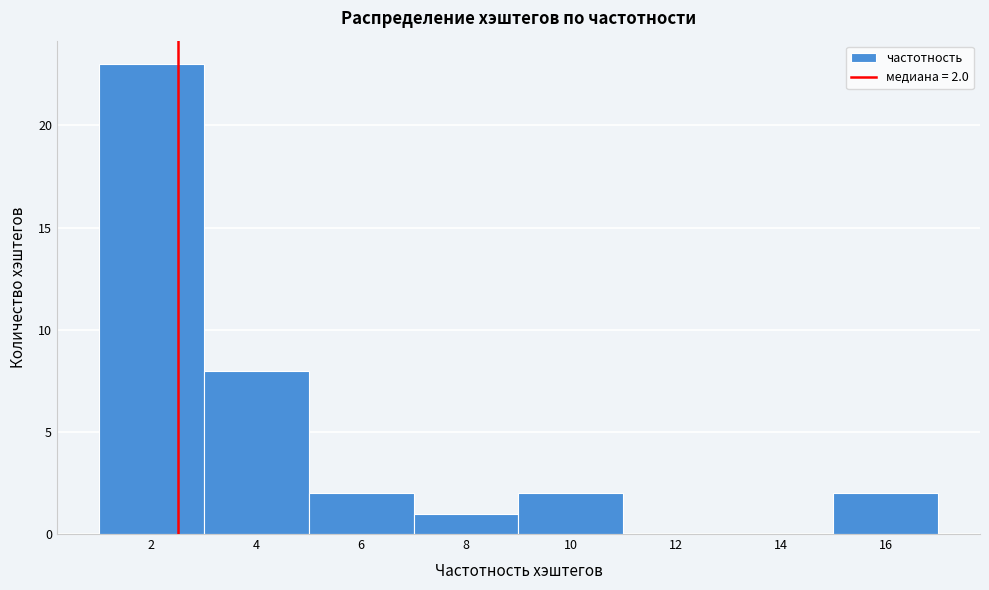

Reading left to right, what are all the values shown in this chart?

2=23	4=8	6=2	8=1	10=2	12=0	14=0	16=2